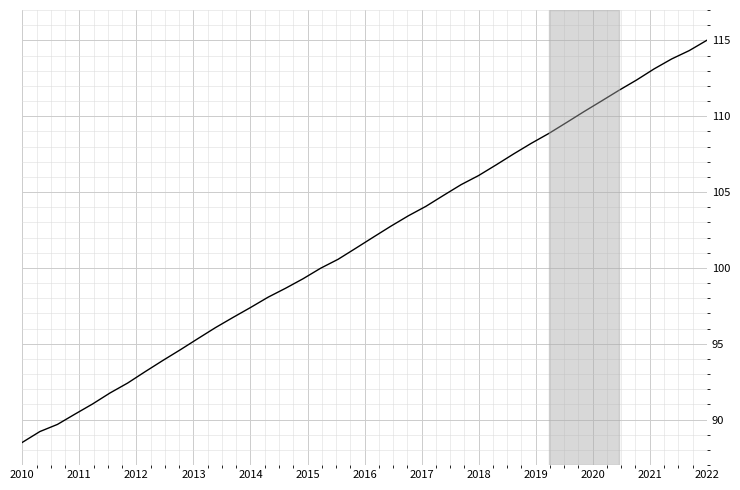

Reading left to right, transcribe all the data shown in this chart.

88.5	89.2	89.7	90.4	91.0	91.8	92.4	93.2	93.9	94.6	95.3	96.1	96.7	97.4	98.1	98.7	99.3	100.0	100.6	101.3	102.0	102.7	103.4	104.1	104.8	105.5	106.1	106.8	107.5	108.2	108.9	109.6	110.3	111.0	111.7	112.4	113.1	113.8	114.3	115.0